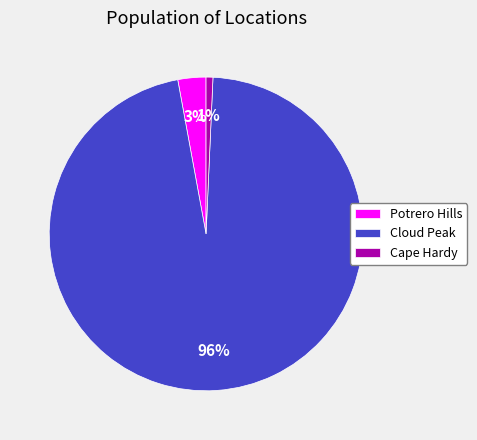

Is the sum of Cape Hardy and Potrero Hills greater than half?

No